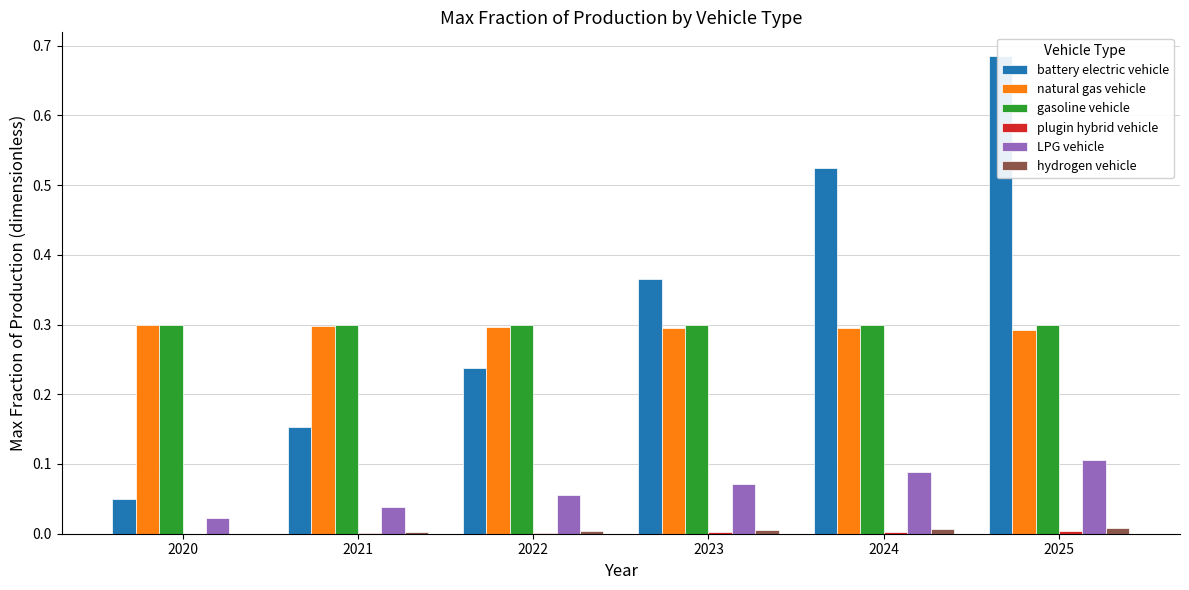

Are the bars horizontal?

No